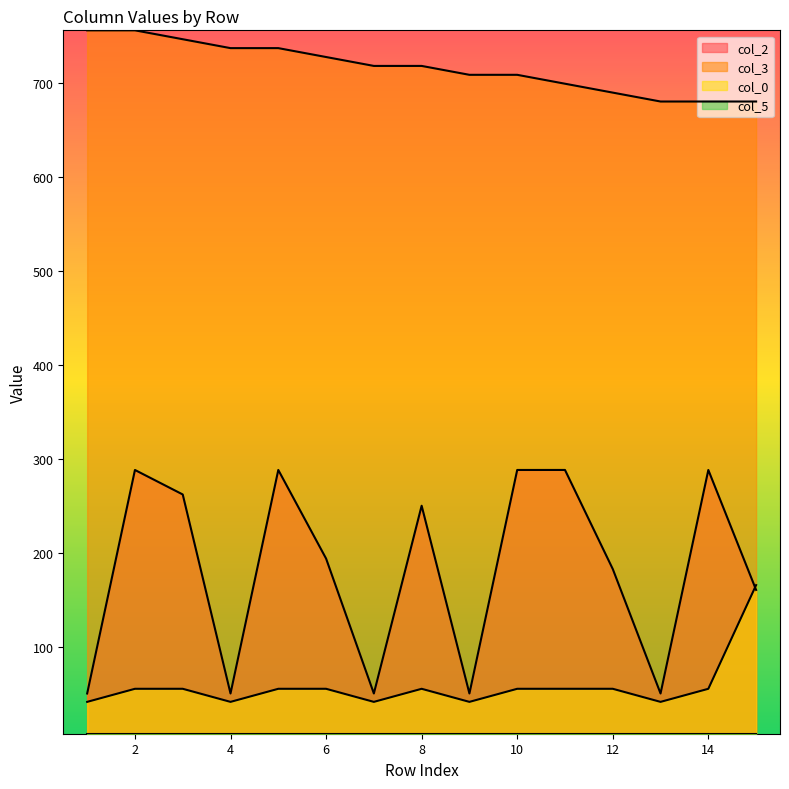

Reading left to right, what are all the values shown in this chart?

col_2: 1=50.8	2=288.6	3=262.5	4=50.8	5=288.6	6=194.3	7=50.8	8=250.5	9=50.8	10=288.6	11=288.6	12=183.2	13=50.8	14=288.5	15=160.9
col_3: 1=756.2	2=756.2	3=746.8	4=737.3	5=737.3	6=727.9	7=718.4	8=718.4	9=708.9	10=708.9	11=699.5	12=690.0	13=680.5	14=680.5	15=680.5
col_0: 1=41.9	2=55.8	3=55.8	4=41.9	5=55.8	6=55.8	7=41.9	8=55.8	9=41.9	10=55.8	11=55.8	12=55.8	13=41.9	14=55.8	15=166.1